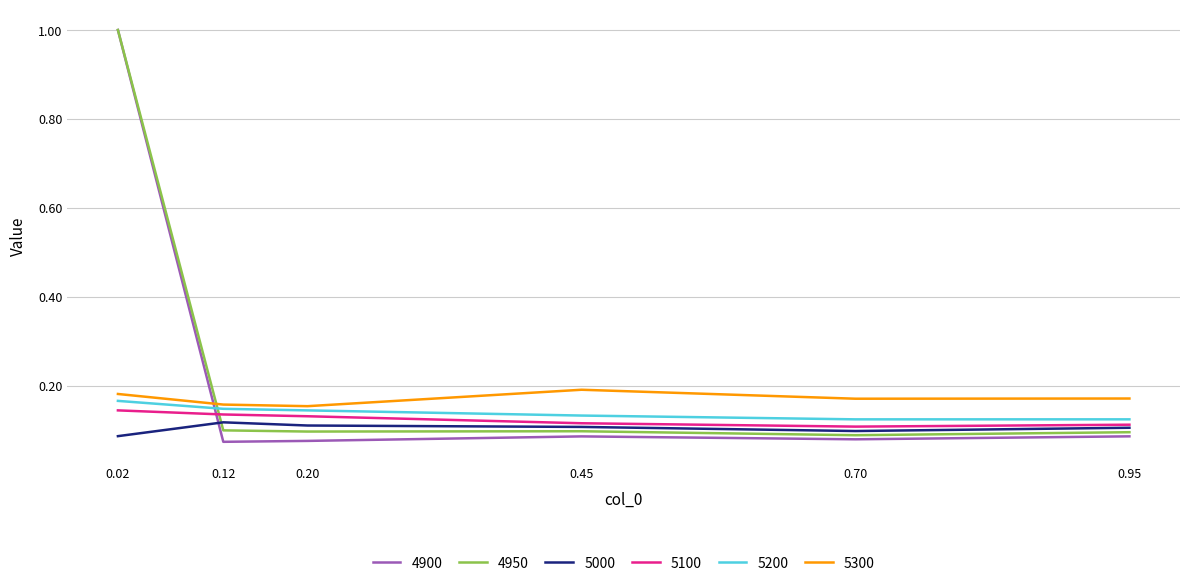

Which series has the widest spread of values?

4900